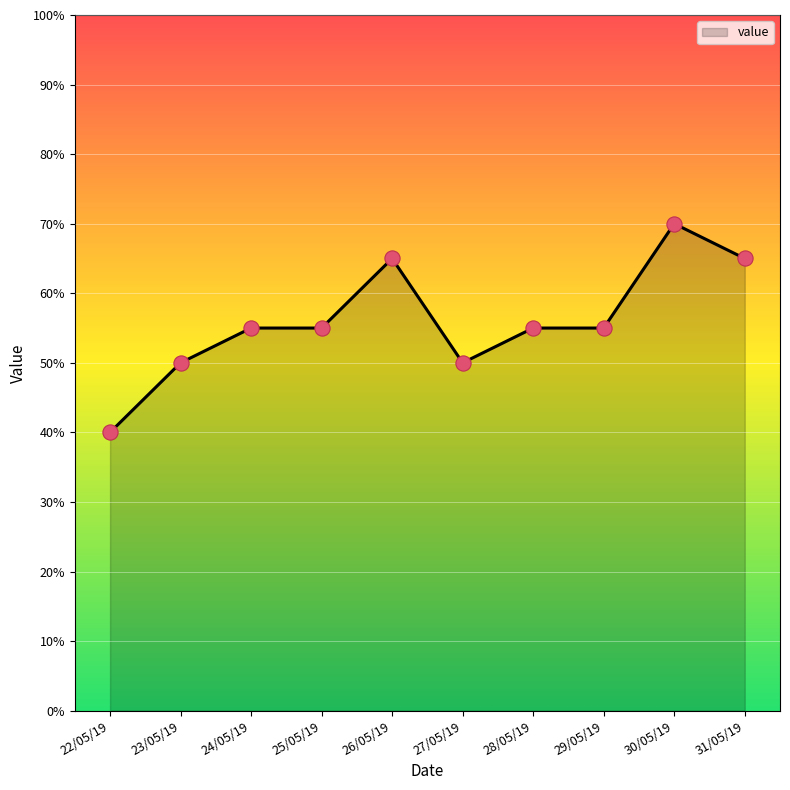

What is the ratio of the value at 26/05/19 to the value at 28/05/19?

1.2